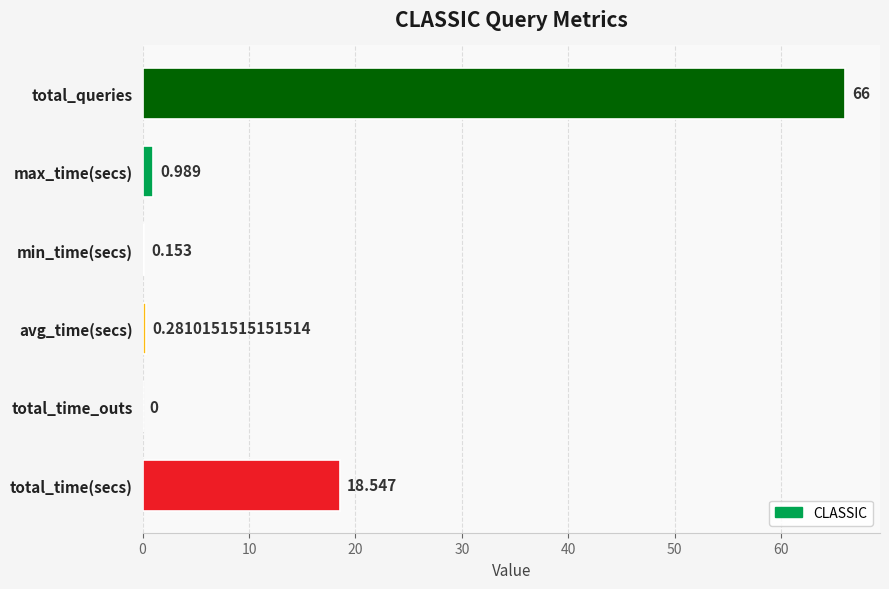

Where is the data nearest to the value 33?

total_time(secs)